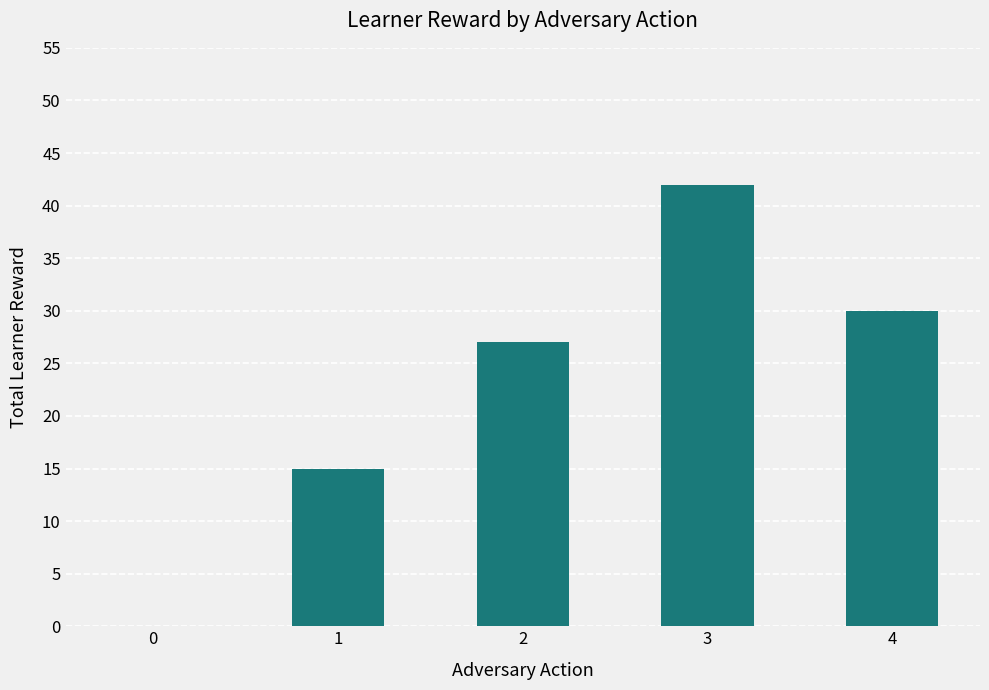

True or false: the data shows 27 at 2.

True